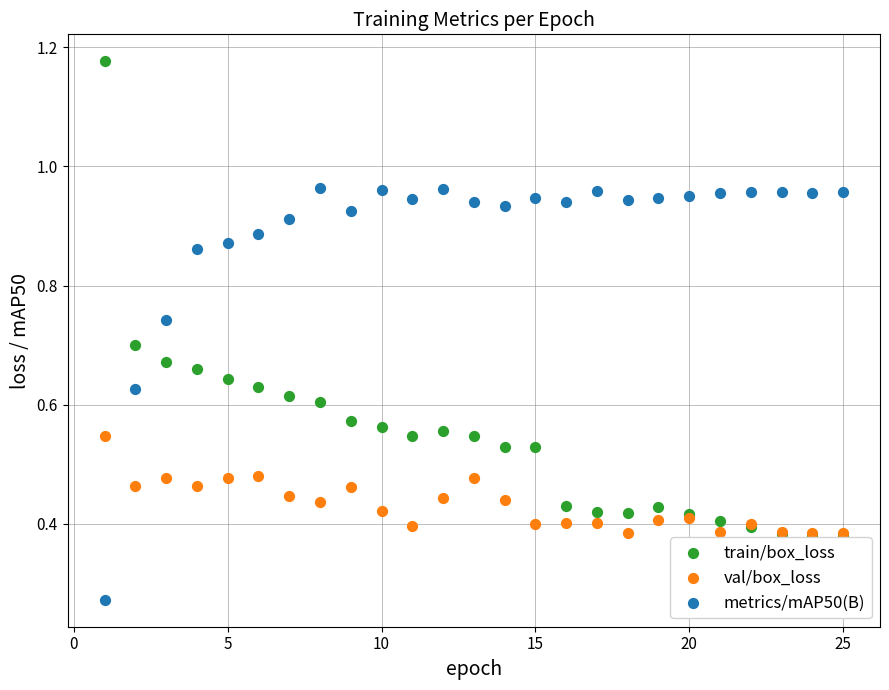

Which series contains the highest Y value?

train/box_loss